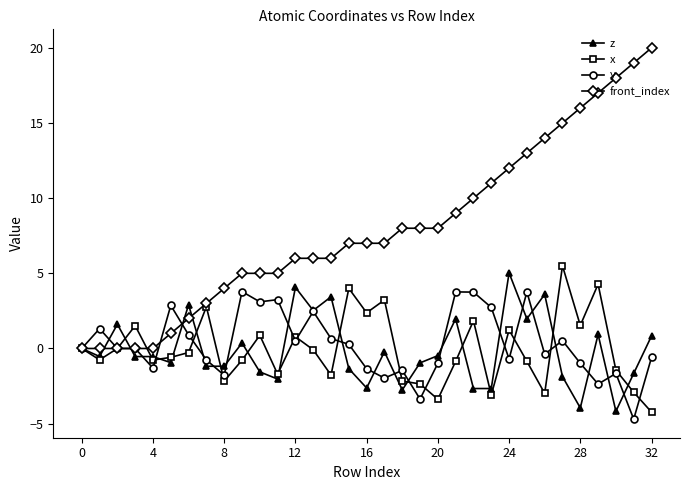

Which series has the largest total across all categories?

front_index